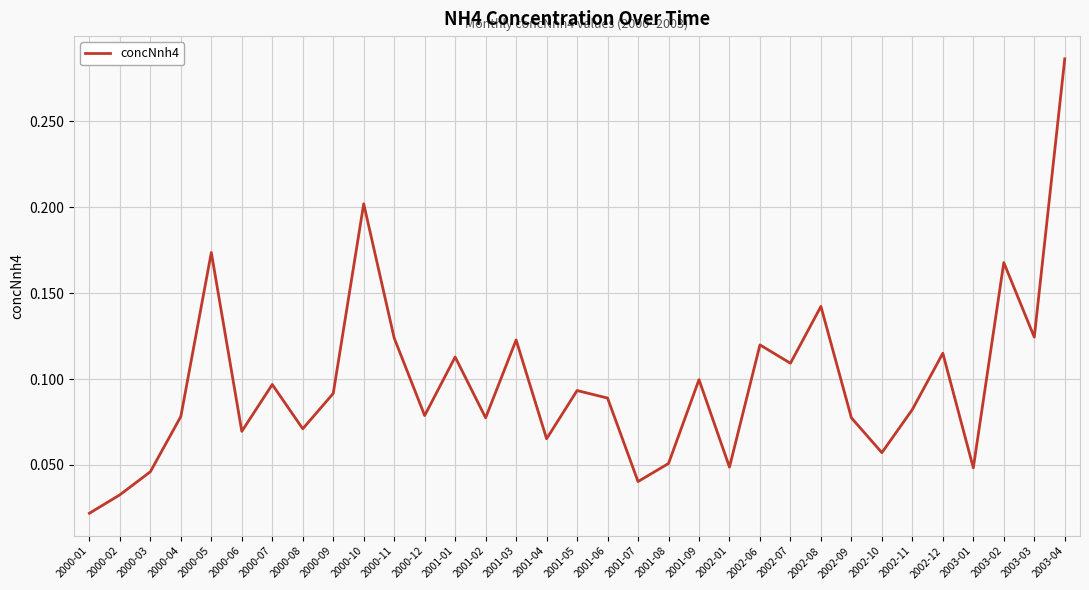

Which label corresponds to the largest value in the chart?

2003-04